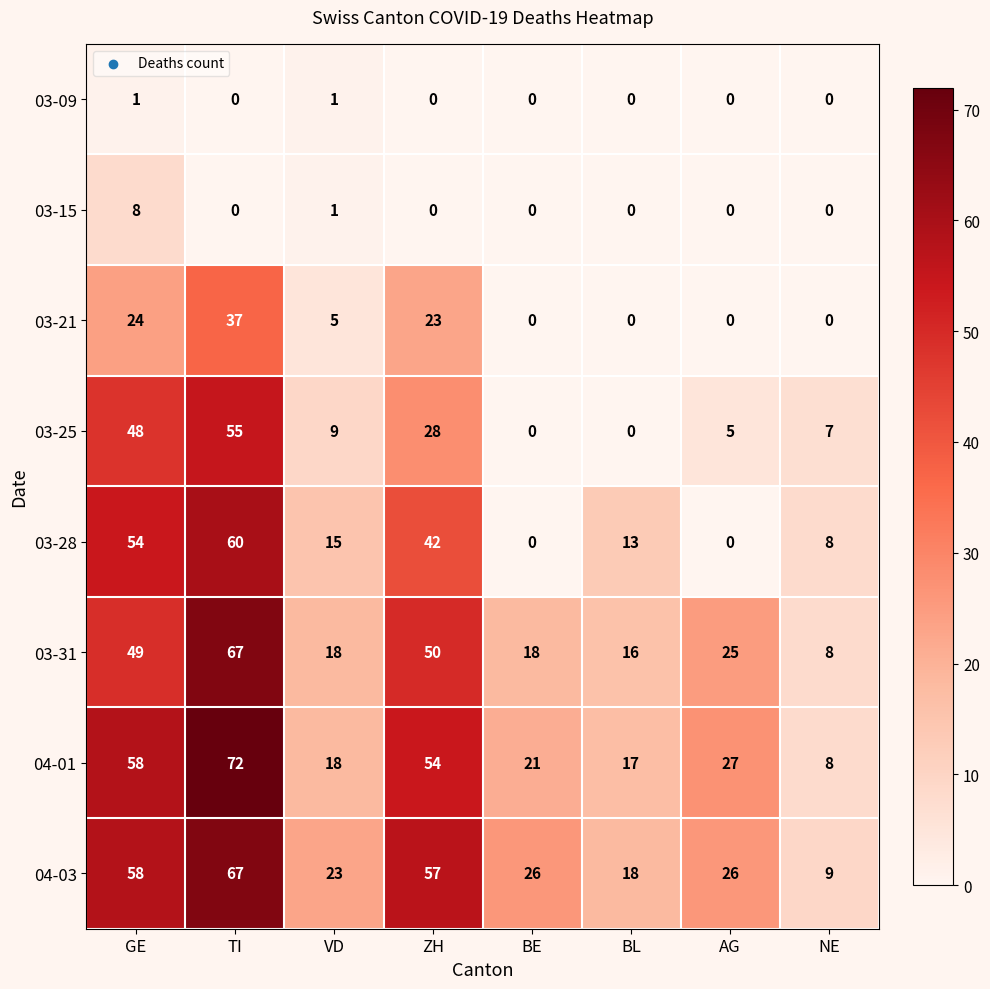

At how many categories does at least one series exceed 38?

3